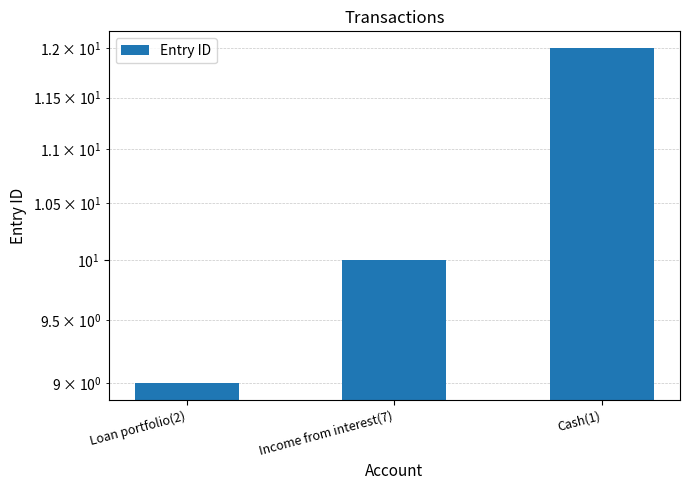

Reading left to right, list all the values displayed in this chart.

Loan portfolio(2)=9	Income from interest(7)=10	Cash(1)=12